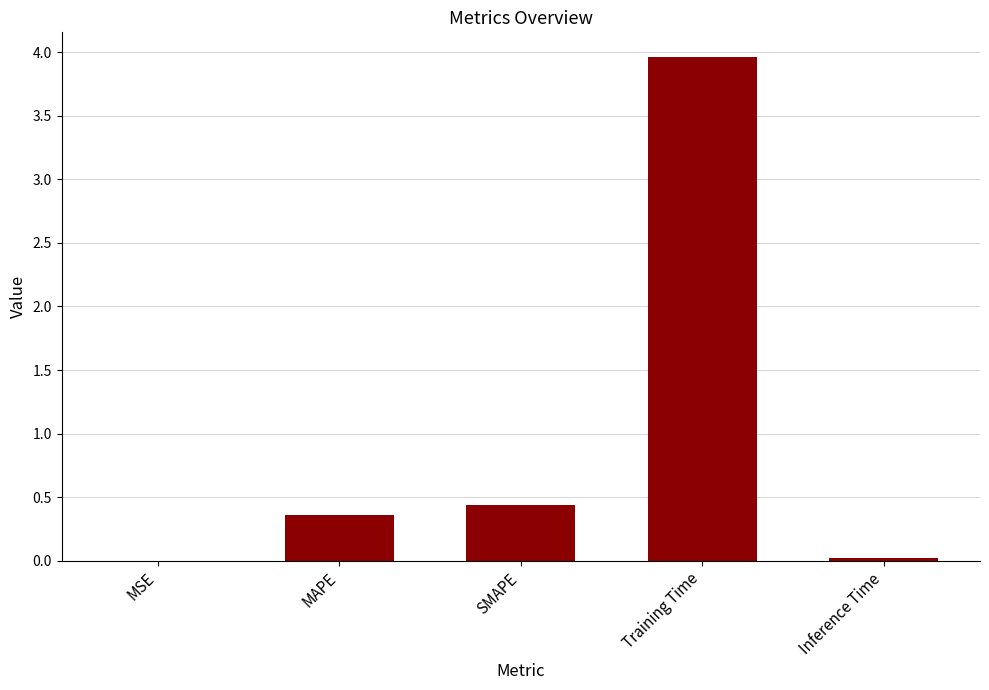

What is the change in value from MAPE to Training Time?

+3.6